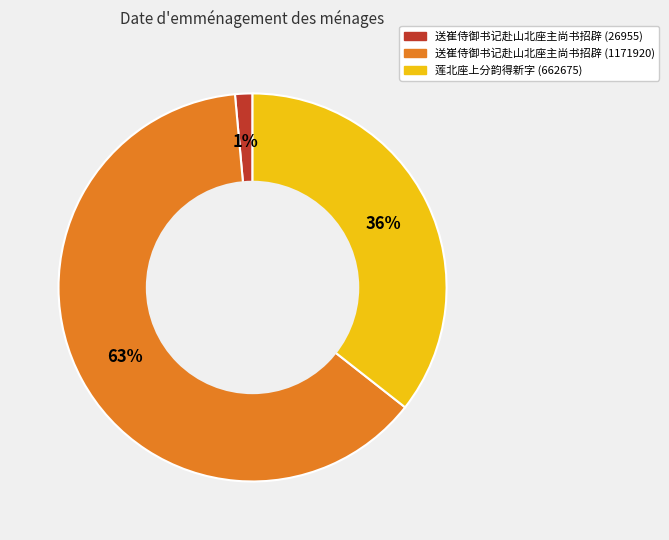

Combined, do 送崔侍御书记赴山北座主尚书招辟 (1171920) and 送崔侍御书记赴山北座主尚书招辟 (26955) account for over 50%?

Yes